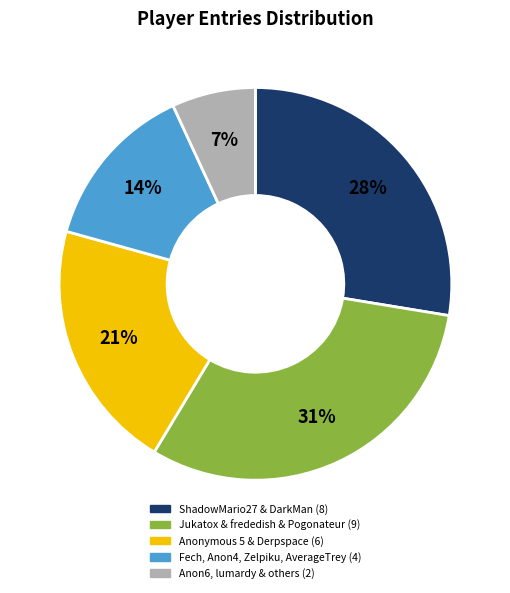

Does any single category account for the majority?

No